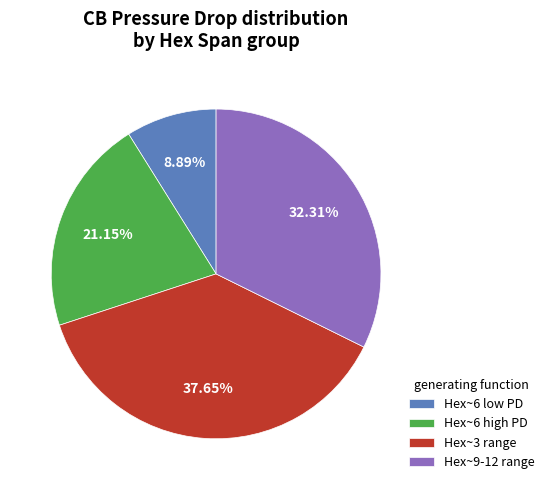

Which category has the biggest portion of the pie?

Hex~3 range